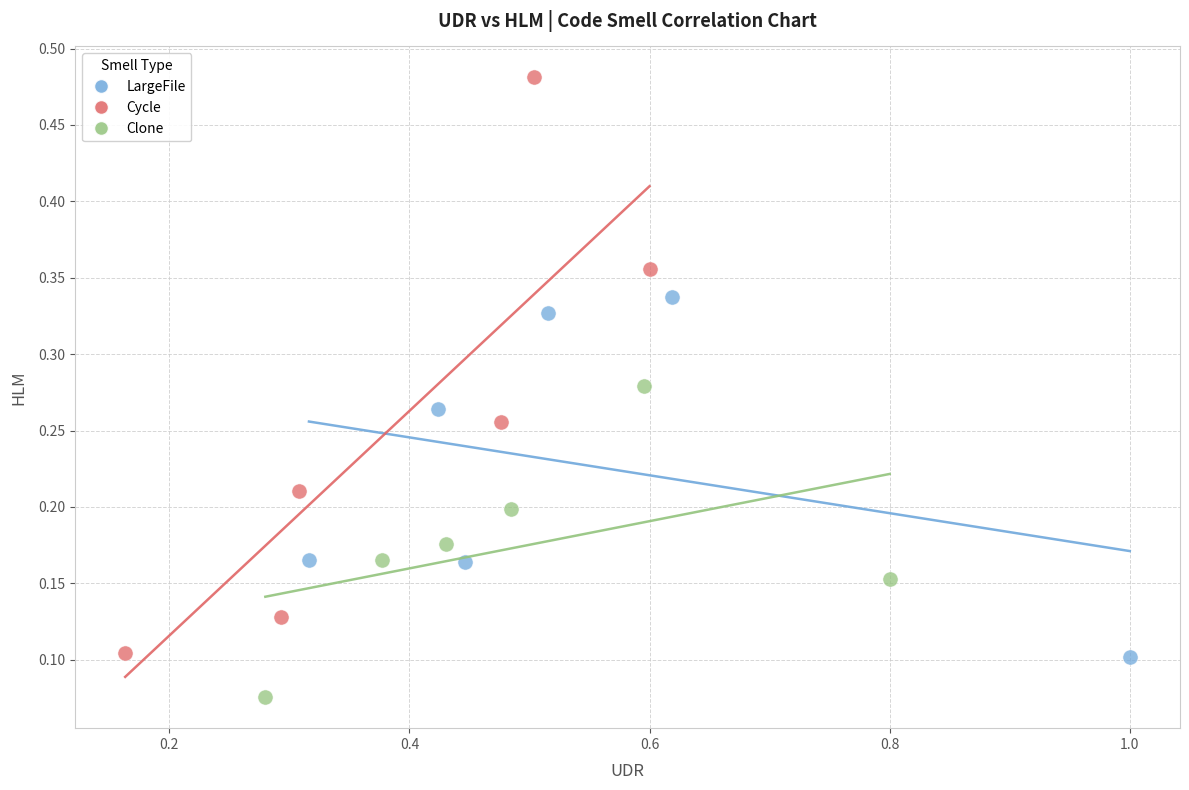

Which series reaches the maximum Y coordinate?

Cycle